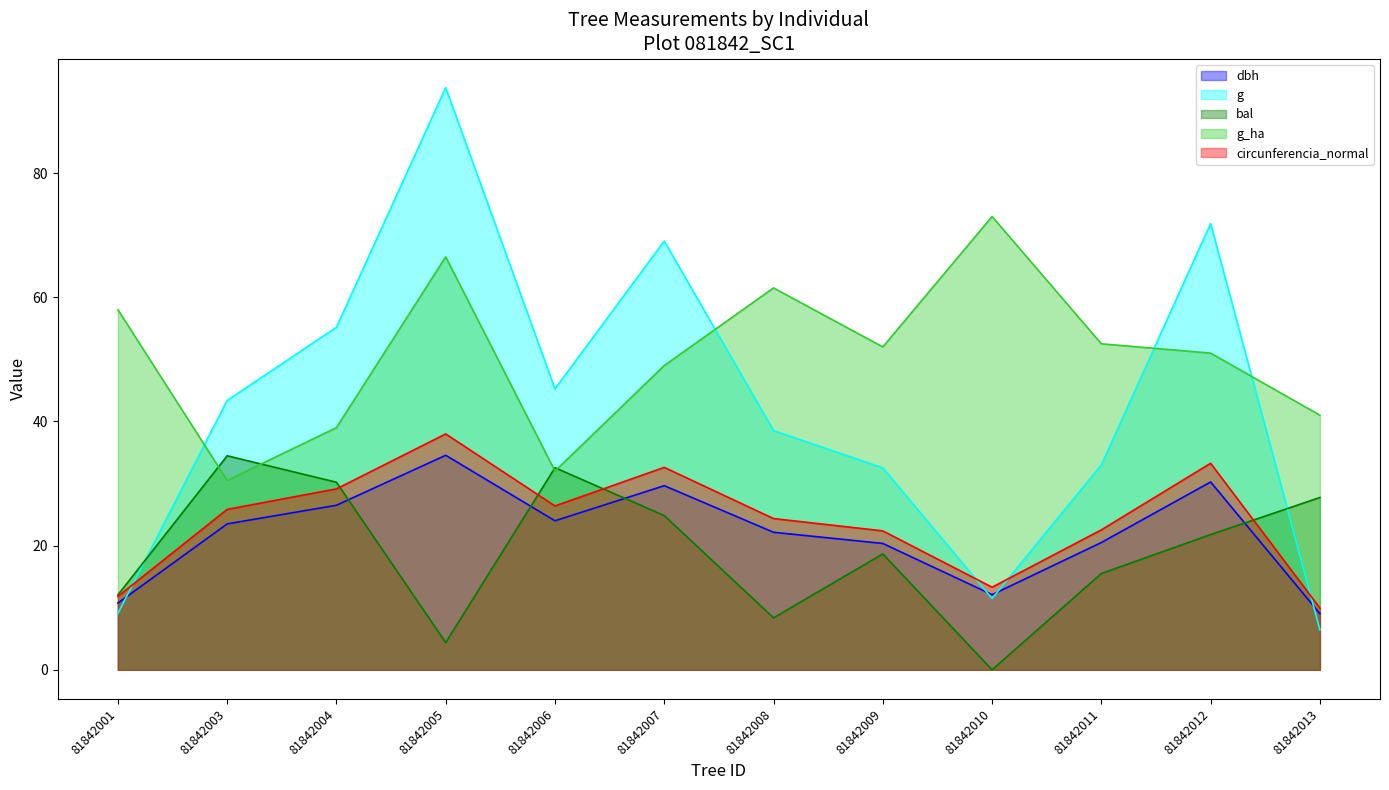

Where do bal and g_ha first cross each other?

81842001 and 81842003